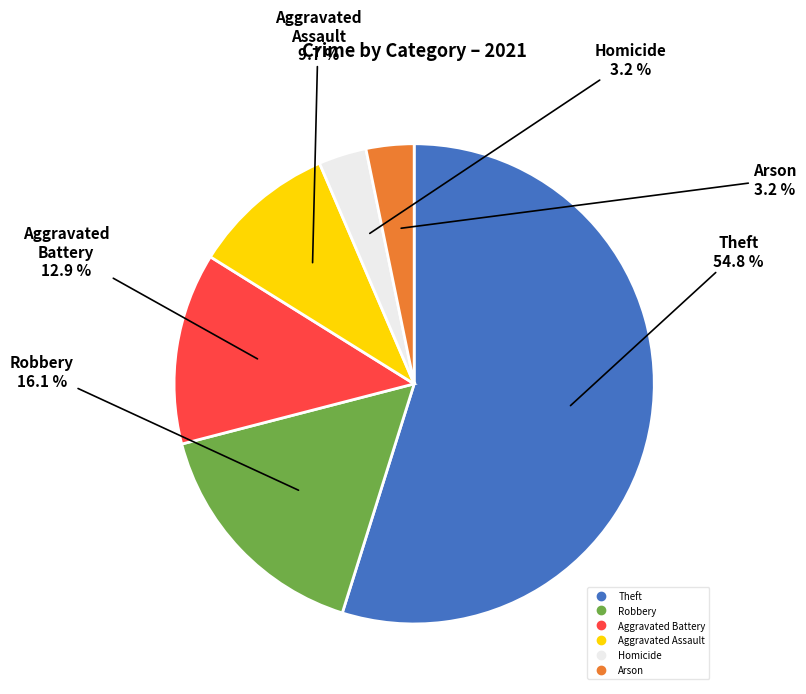

To the nearest percent, what is the average slice percentage?

17%